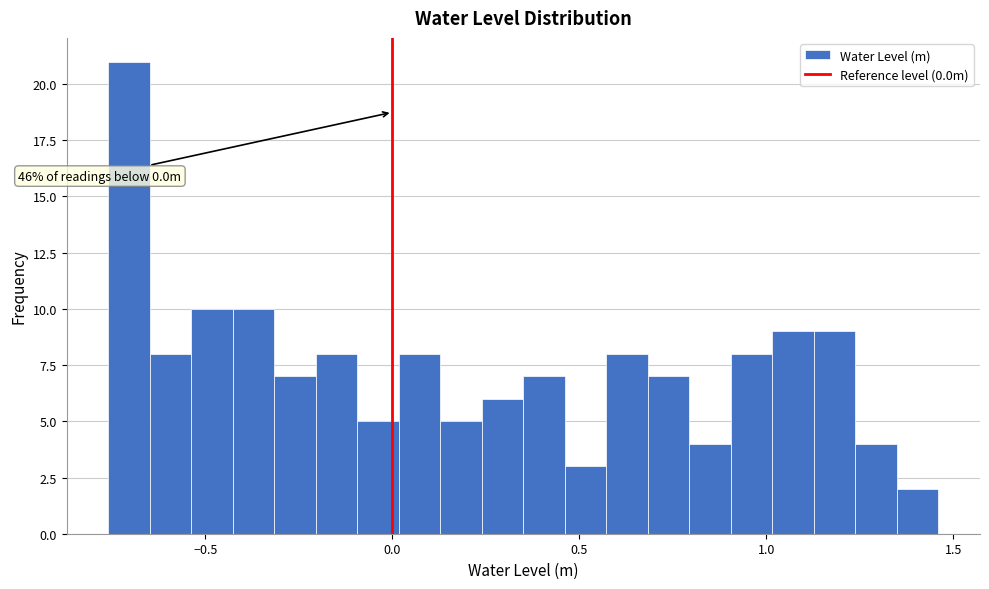

Around what value on the x-axis is the tallest bar? Give the approximate position of its centre, as read against the axis.

-0.70